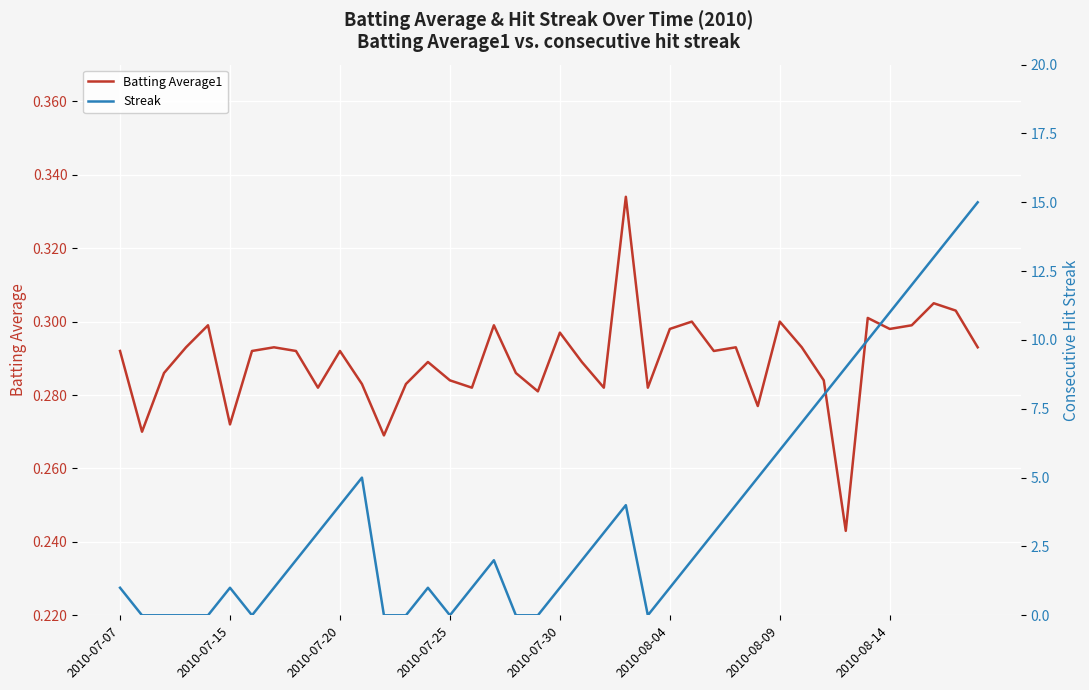

The Streak series shows 3.0 at 9. True or false?

True